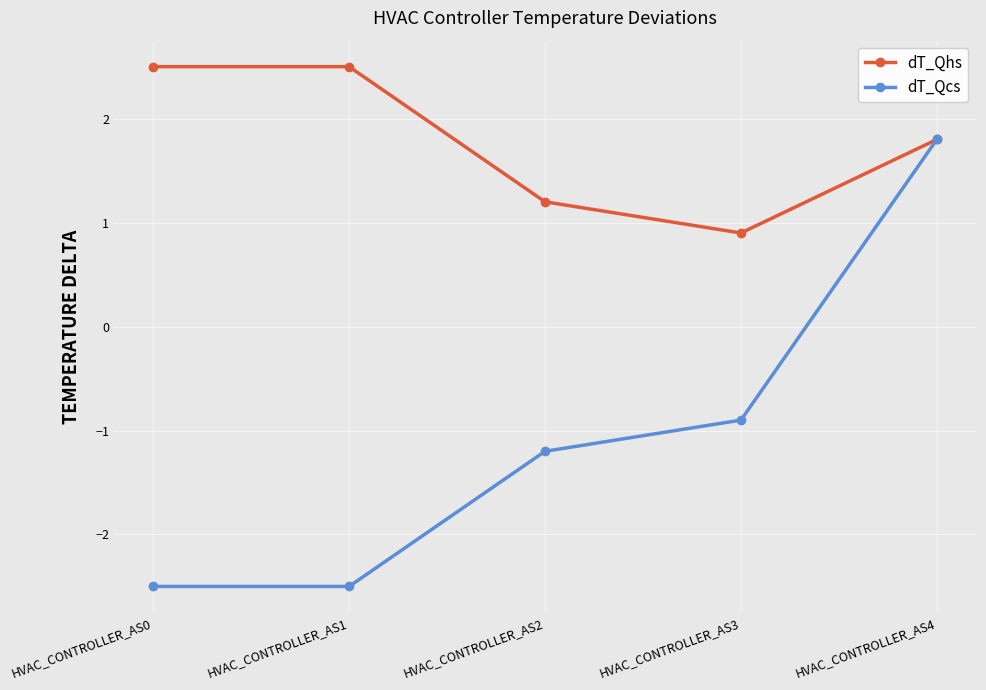

What is the sum of all dT_Qcs values?

-5.3